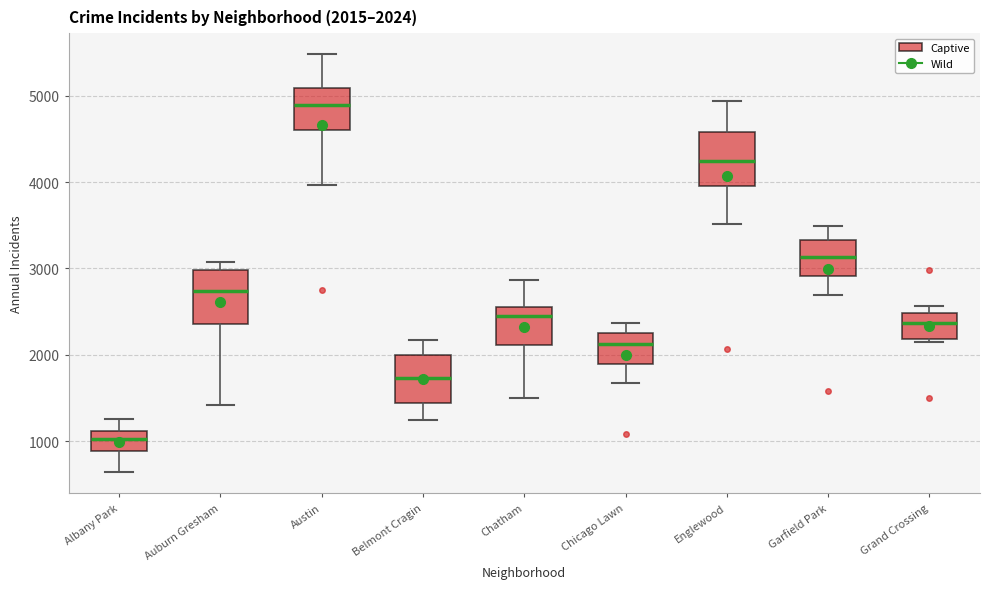

Which box's median line is the highest?

Austin